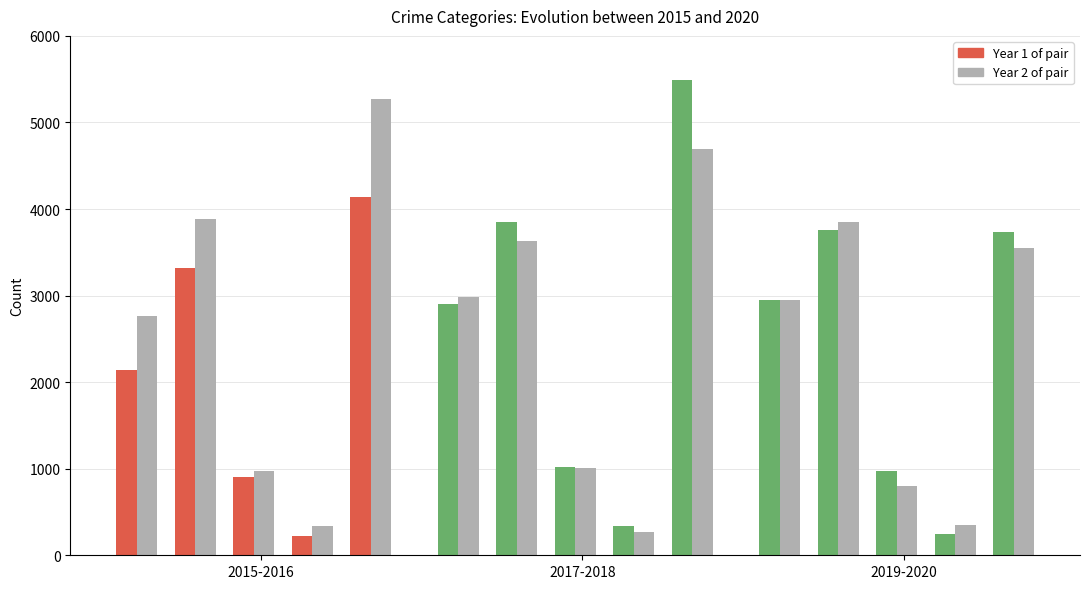

What is the difference between the second highest and second lowest values in the 2015 series?

2411